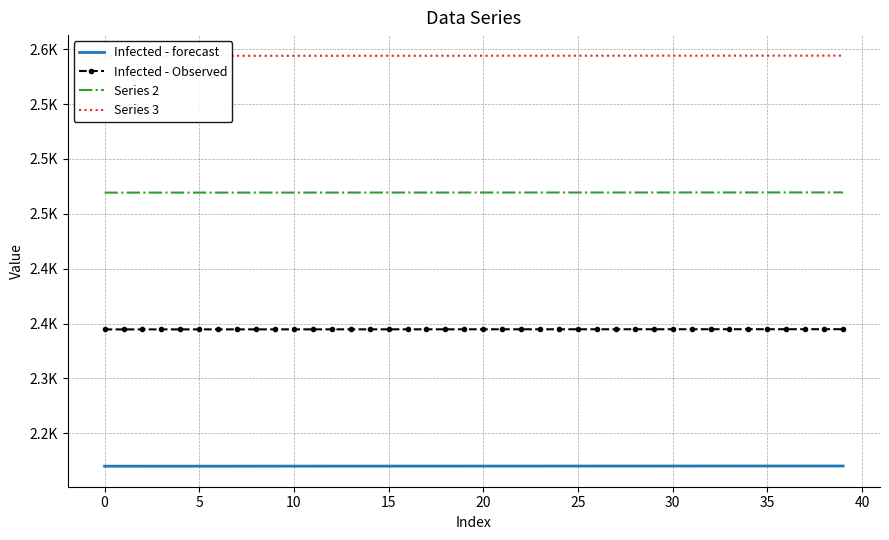

What is the difference between the highest and lowest values at 25?

373.9